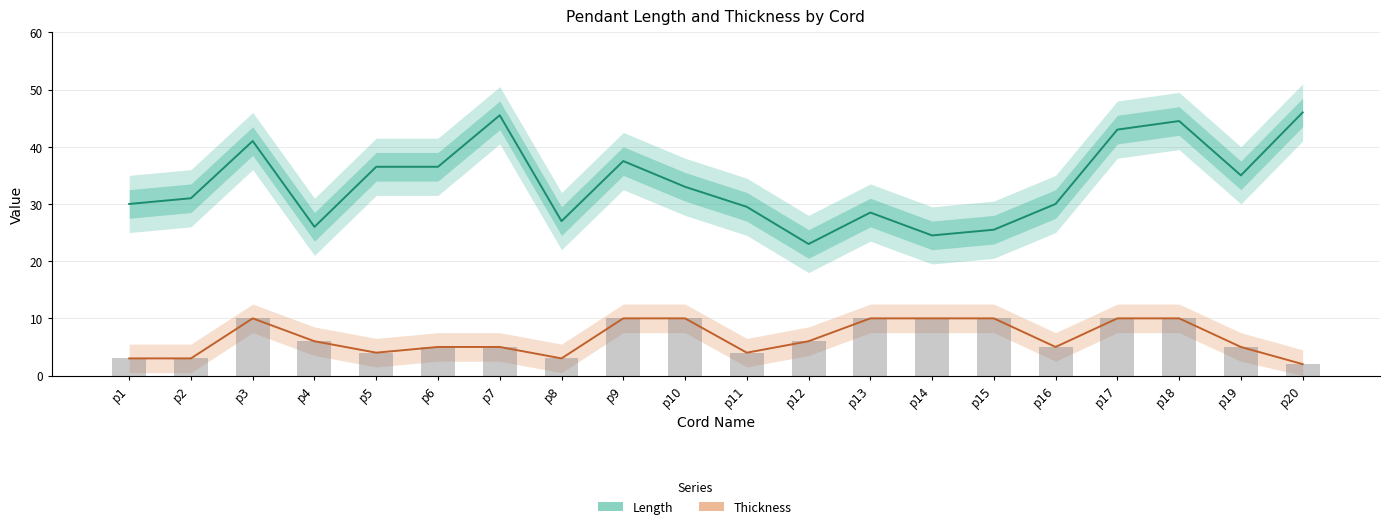

Which series has the largest total across all categories?

Length